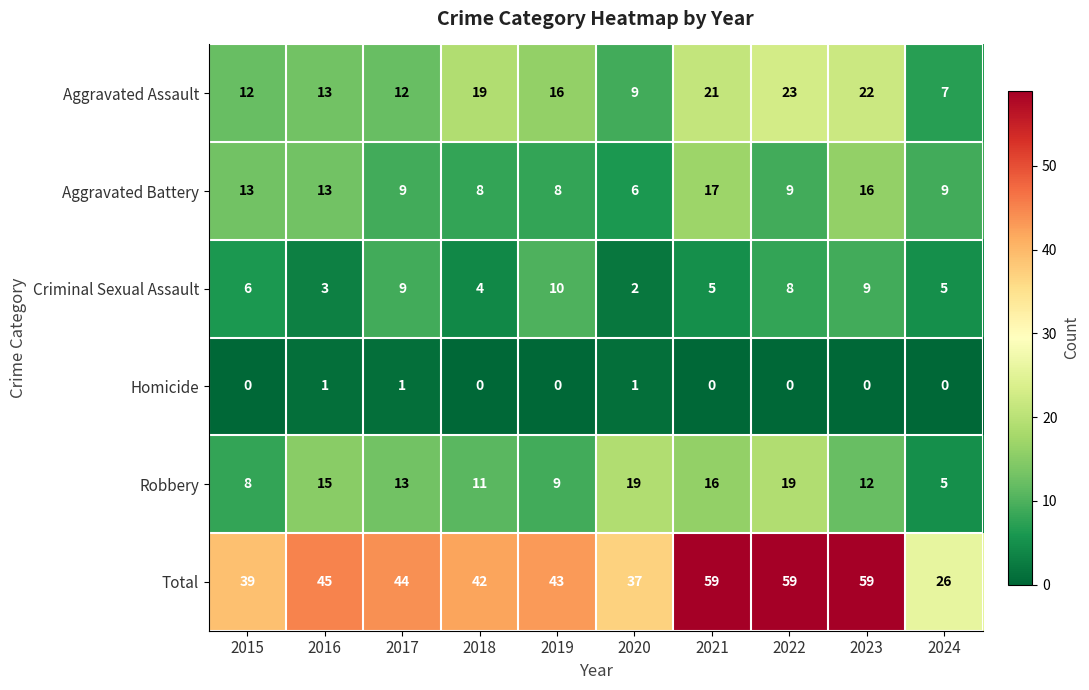

Rank the series at 2022 from lowest to highest value.

Homicide, Criminal Sexual Assault, Aggravated Battery, Robbery, Aggravated Assault, Total